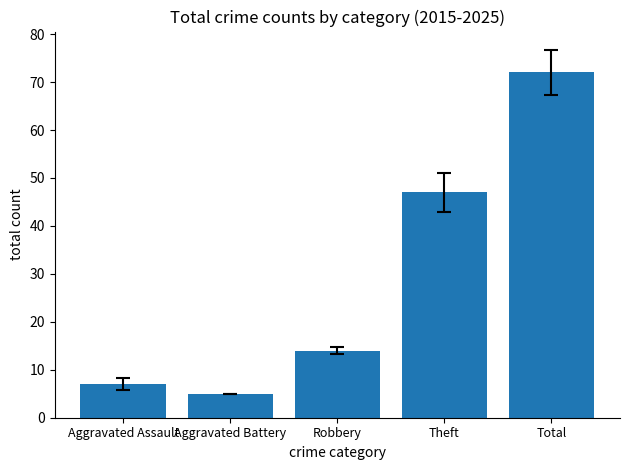

Reading left to right, transcribe all the data shown in this chart.

Aggravated Assault=7	Aggravated Battery=5	Robbery=14	Theft=47	Total=72